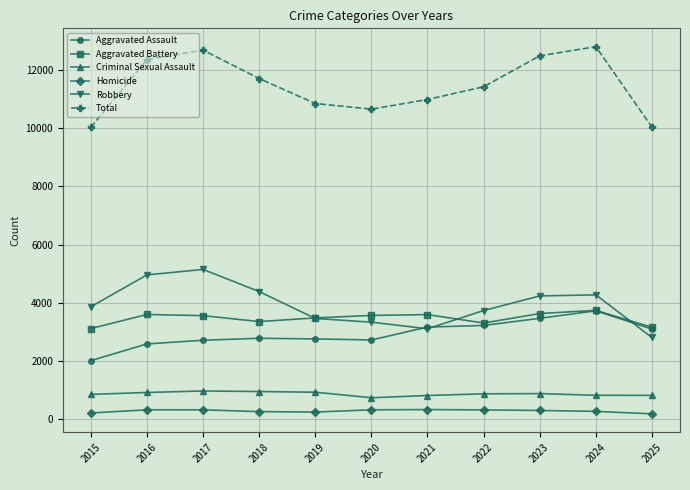

At how many categories does at least one series exceed 1548?

11